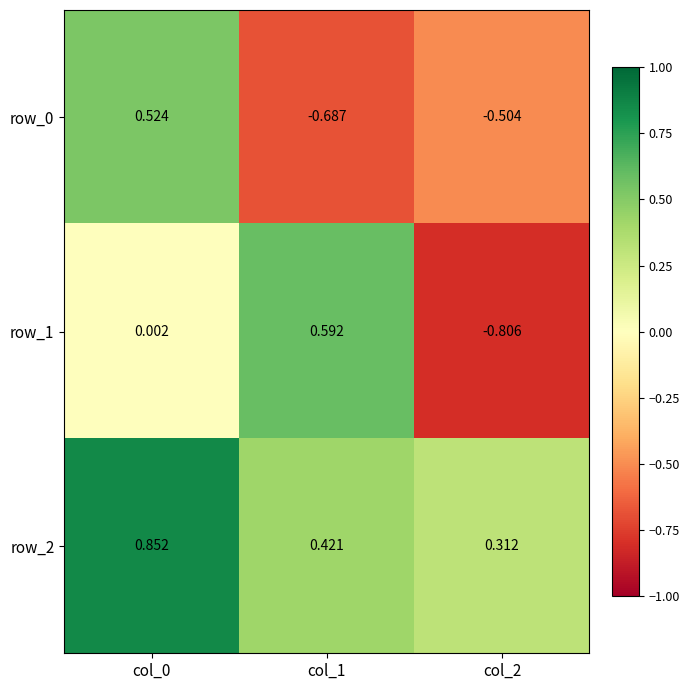

How many data points in row_0 are less than 0?

2